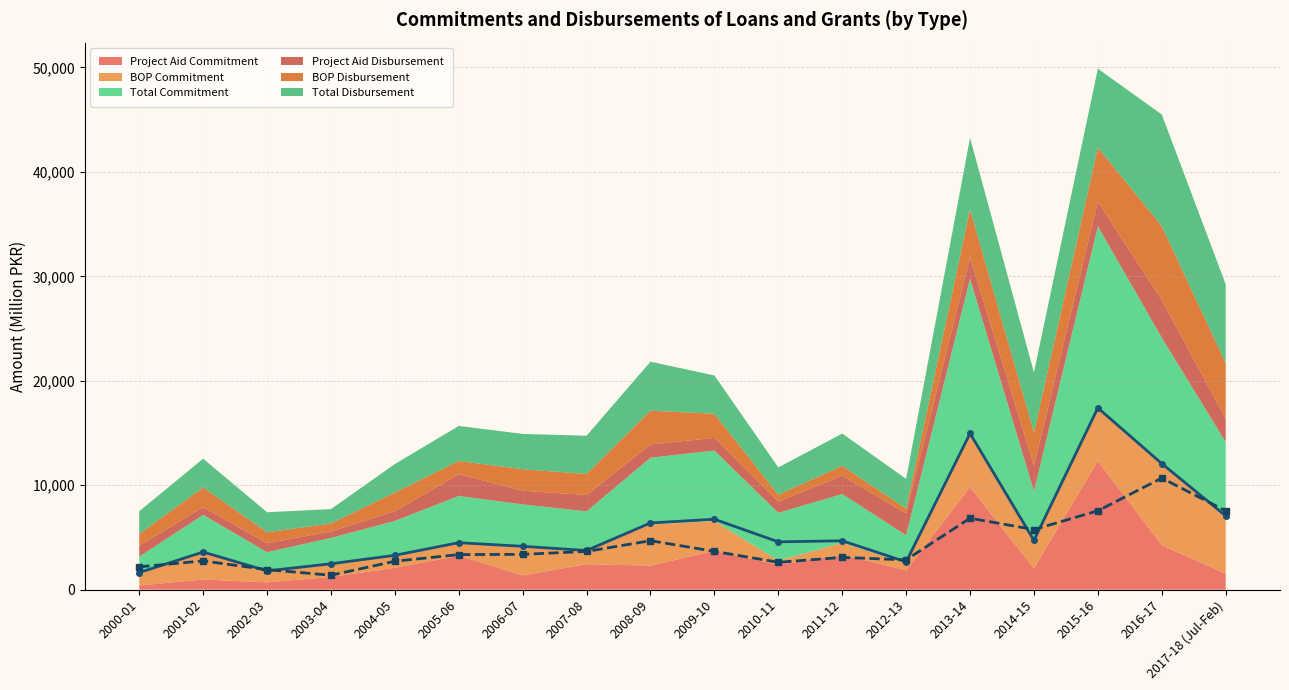

What is the total value across all series at 2010-11?

11705